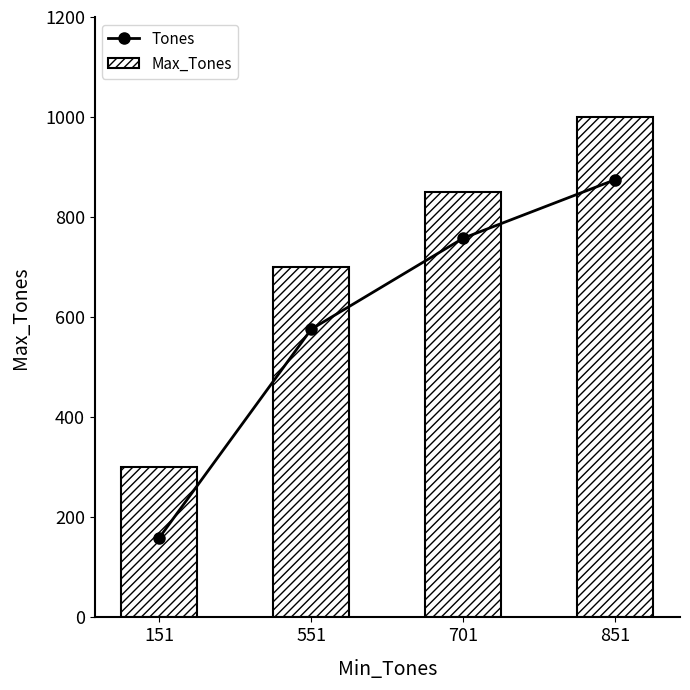

List the series in order of their peak value, lowest first.

Tones, Max_Tones